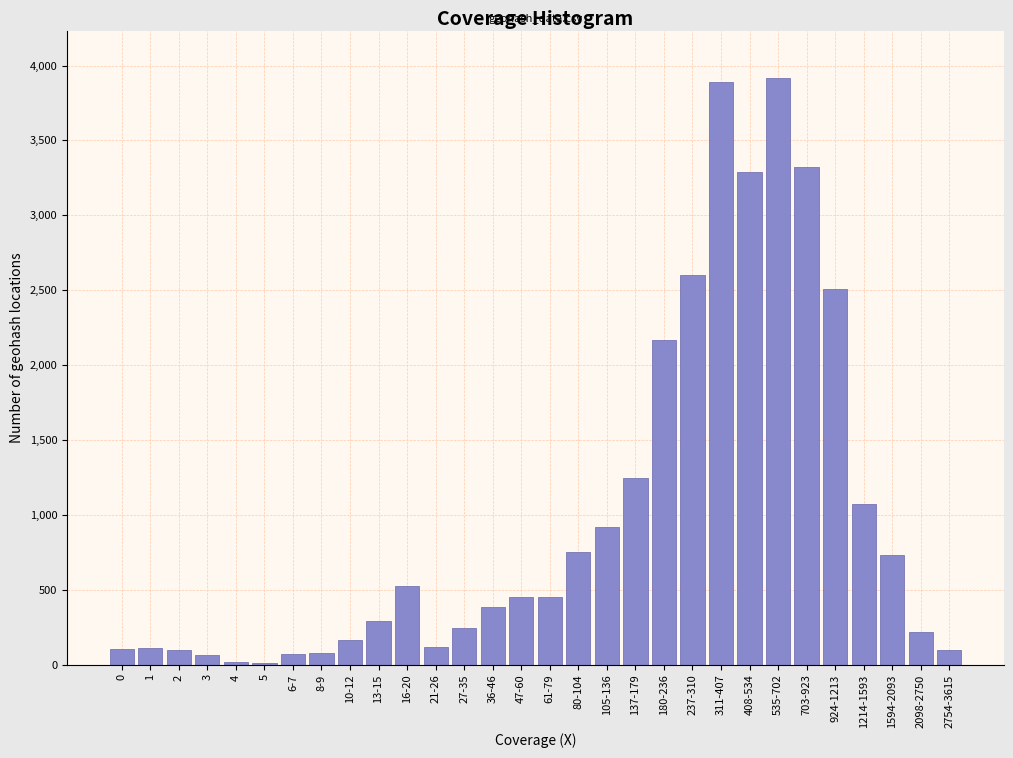

What is the maximum value shown in the chart?

3920